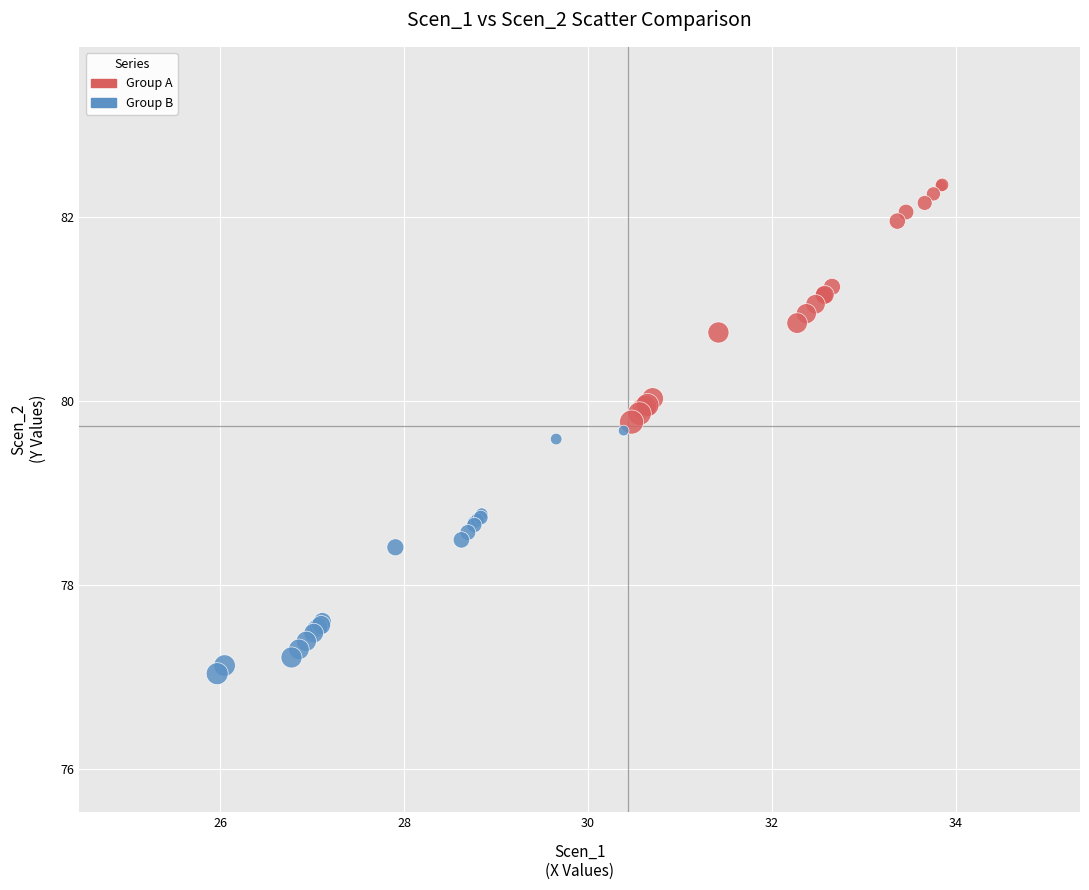

Which series reaches the minimum Y coordinate?

Group B